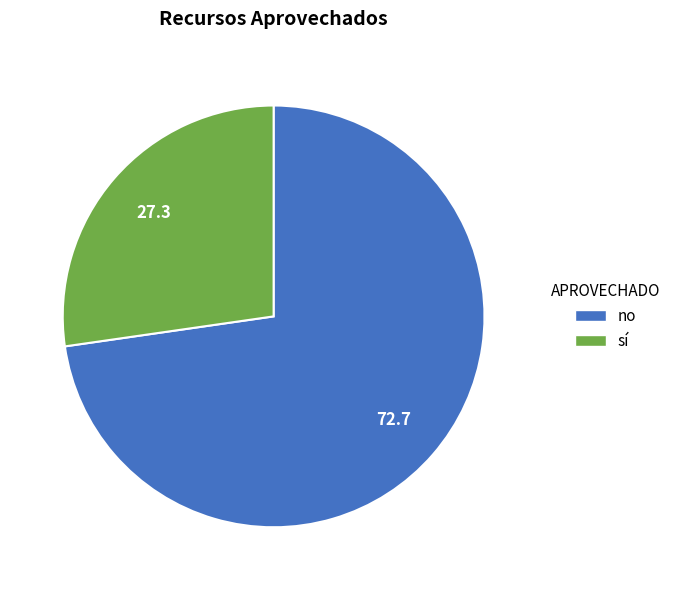

Approximately how many times larger is the value at sí compared to no?

0.4